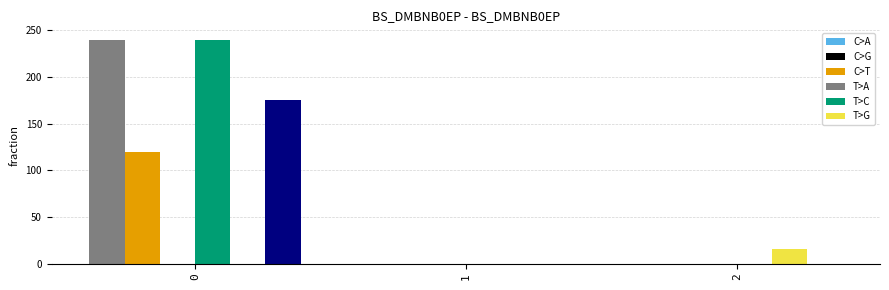

What is the maximum value shown in the chart?

240.0